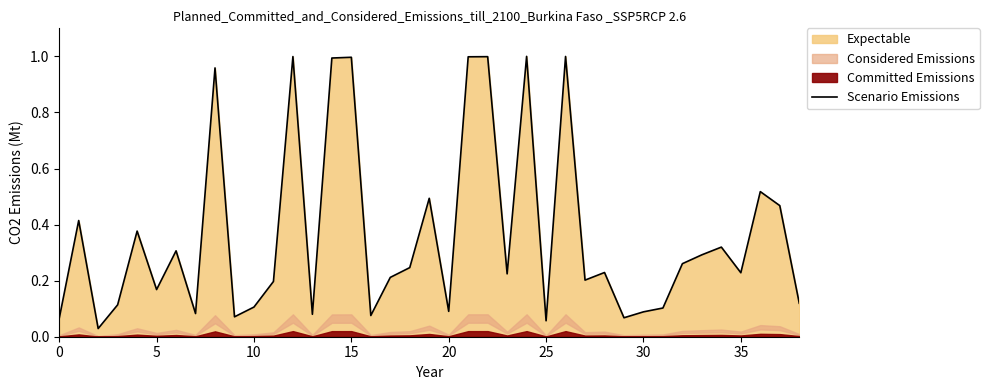

Does the chart have visible grid lines?

No